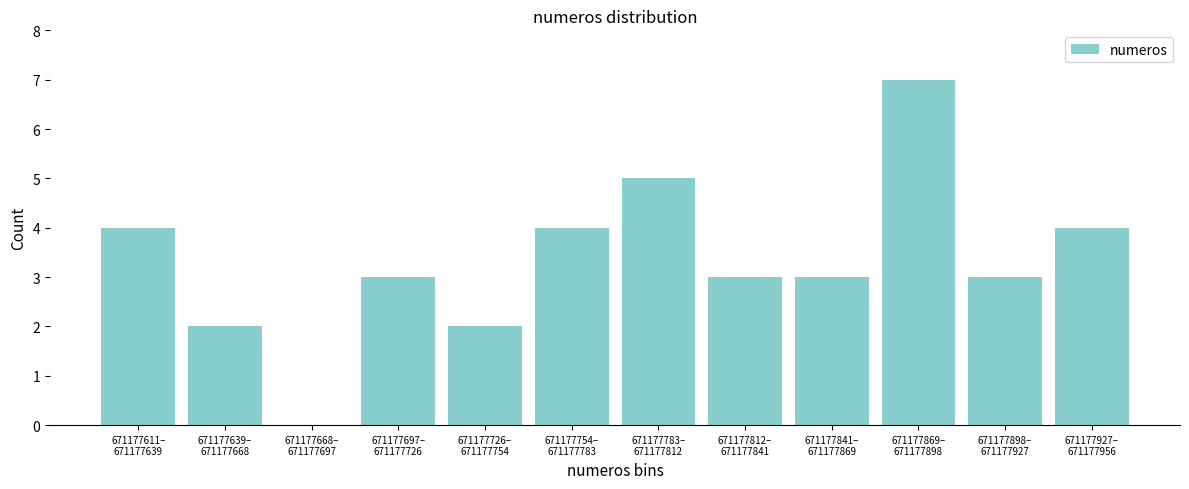

What is the greatest value displayed?

7